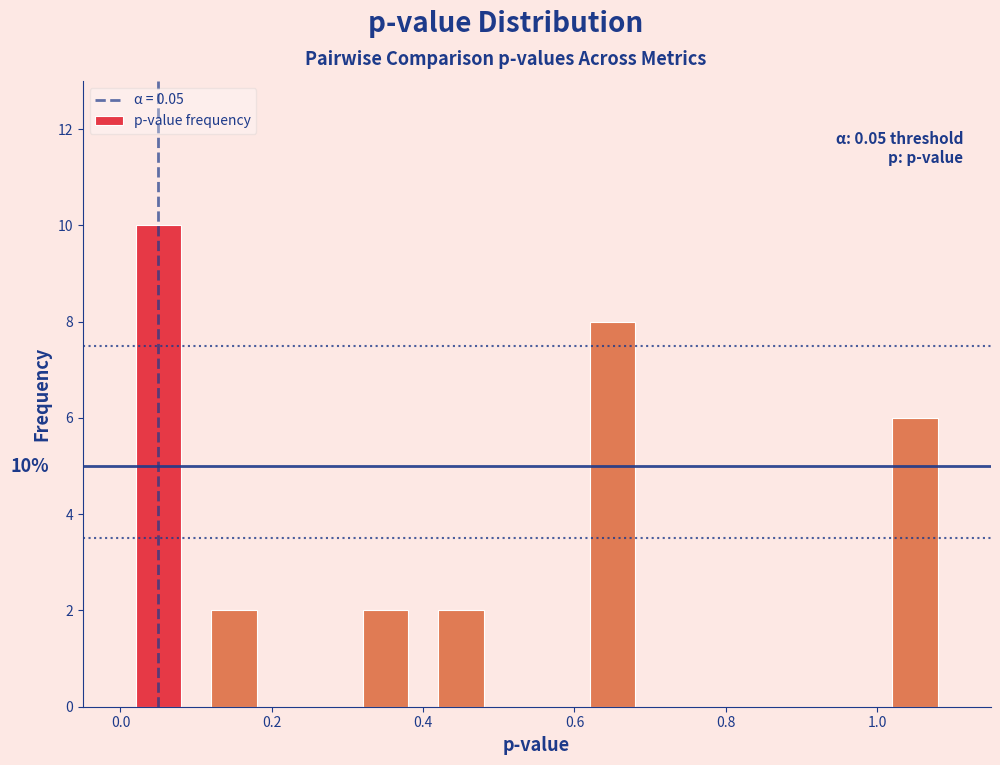

Over which range of the x-axis is the bar tallest?

0.0 to 0.1